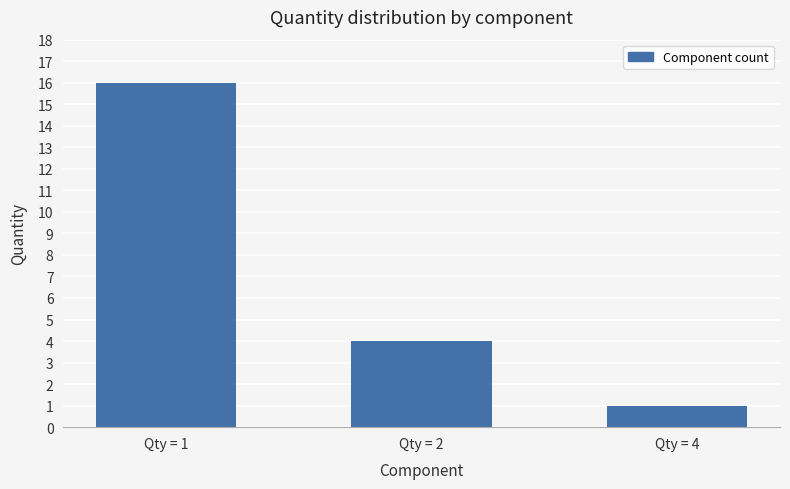

How many bars are there in total?

3